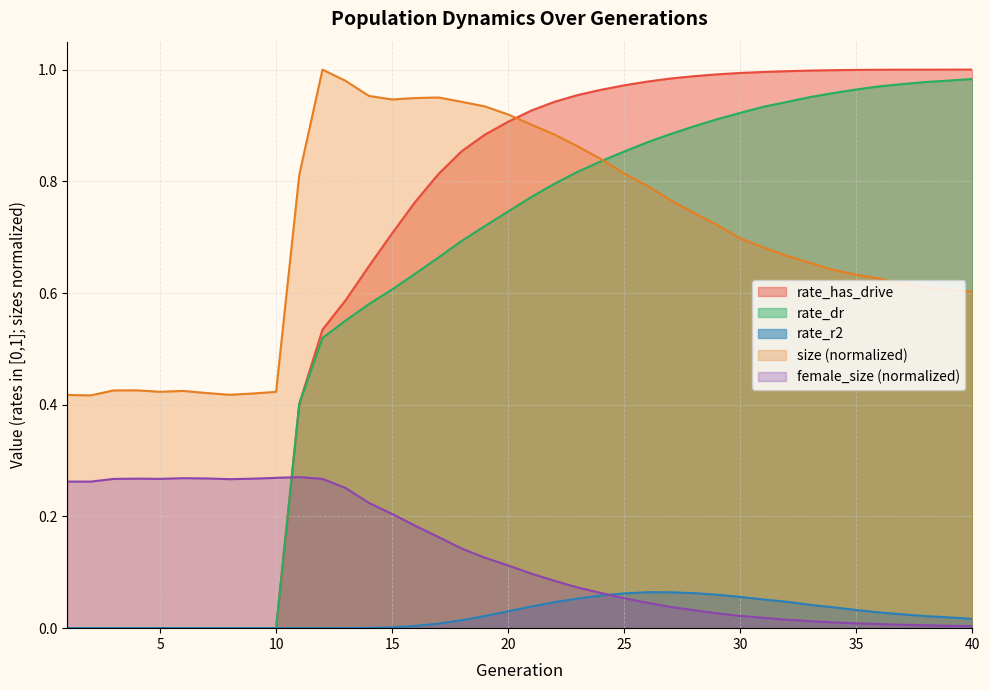

List the series in order of their peak value, lowest first.

rate_r2, female_size, rate_dr, rate_has_drive, size